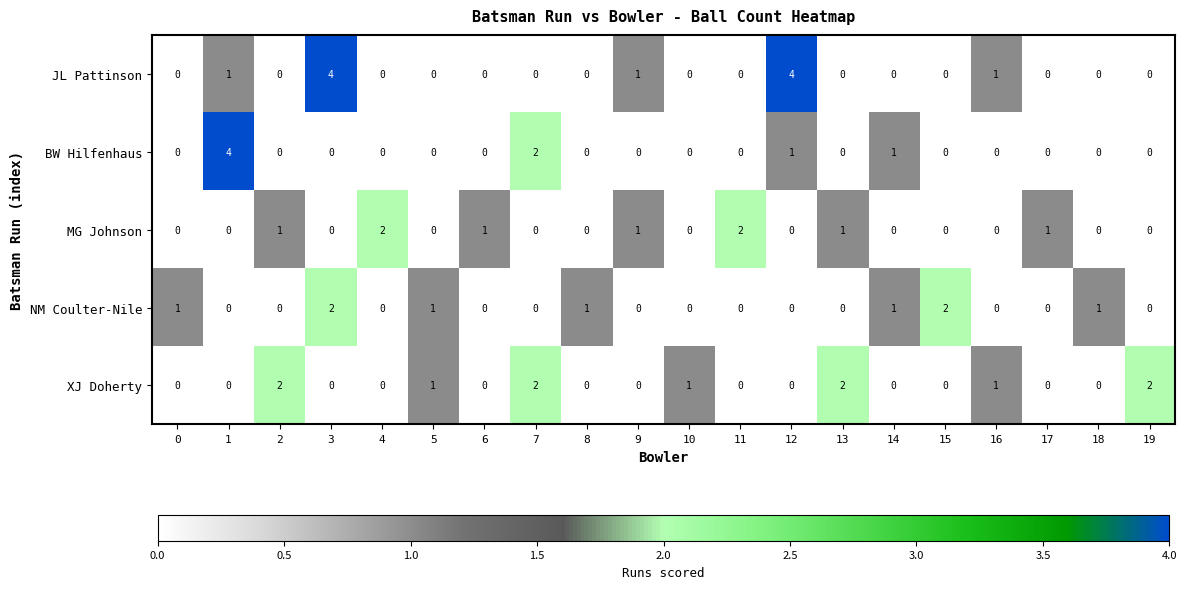

The MG Johnson series shows -1 at 3. True or false?

False